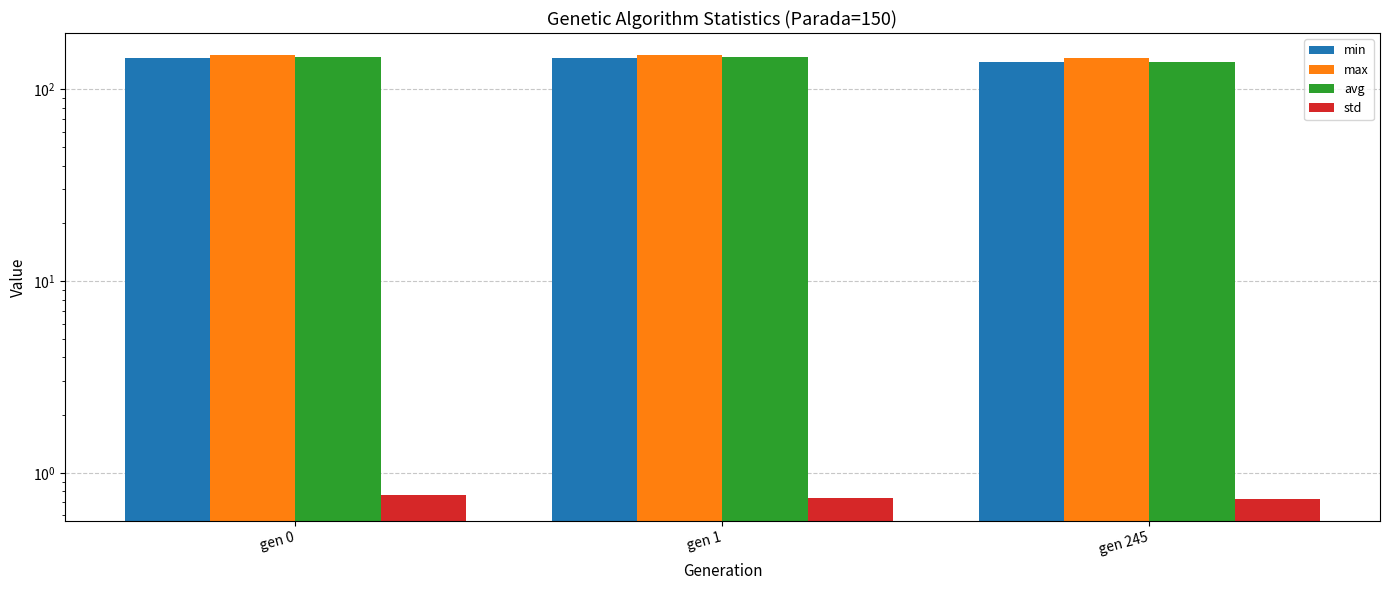

At which label does max reach its peak?

gen 1